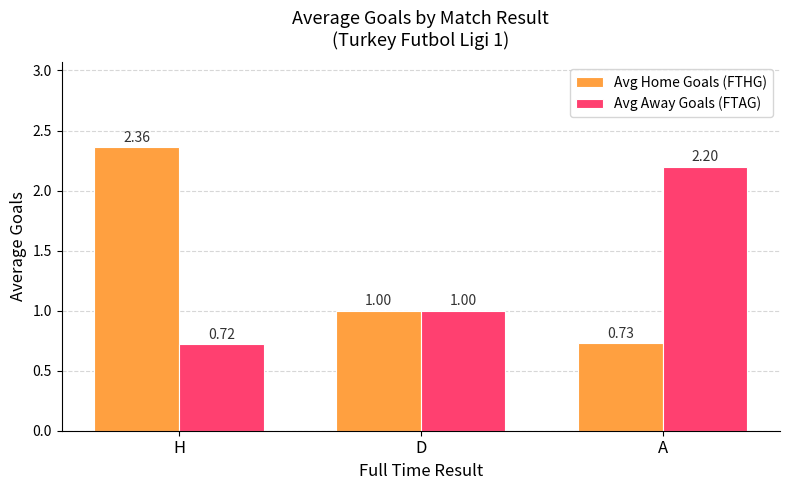

What is the difference between the Avg Home Goals (FTHG) values at H and A?

1.6